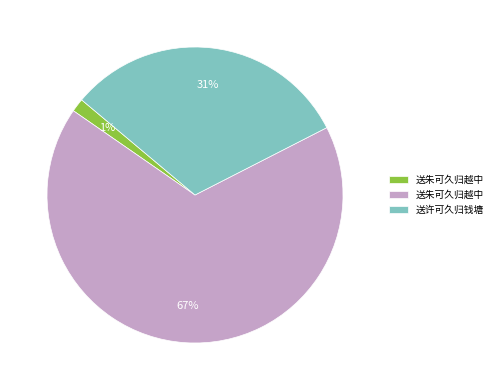

Is there any slice that represents more than half of the pie?

Yes